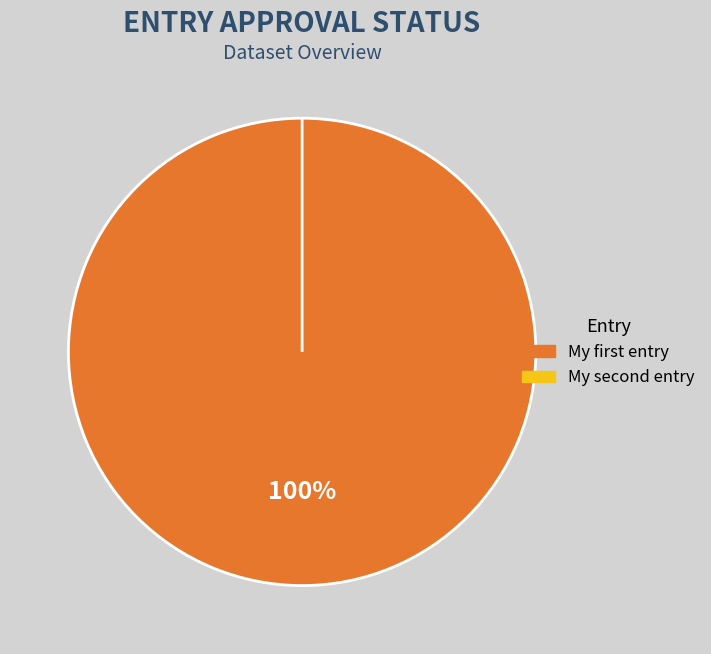

To the nearest percent, what portion does 1 represent?

100%